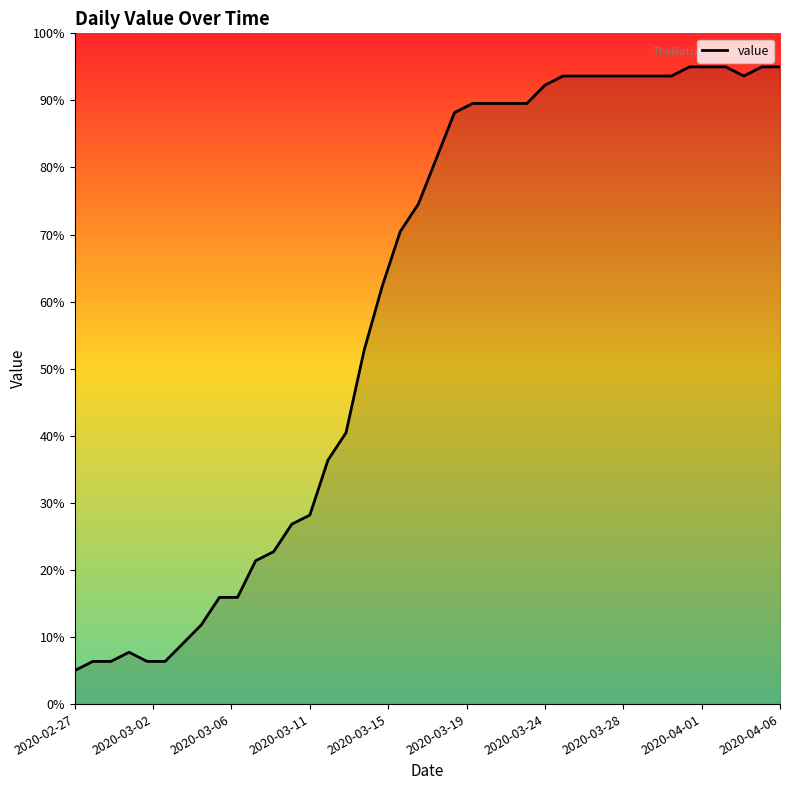

What is the maximum value shown in the chart?

95.0